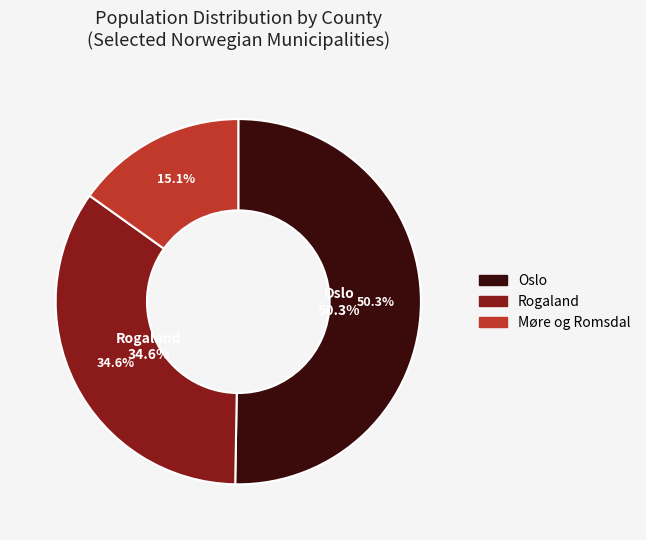

Which slice represents more than half of the pie?

Oslo